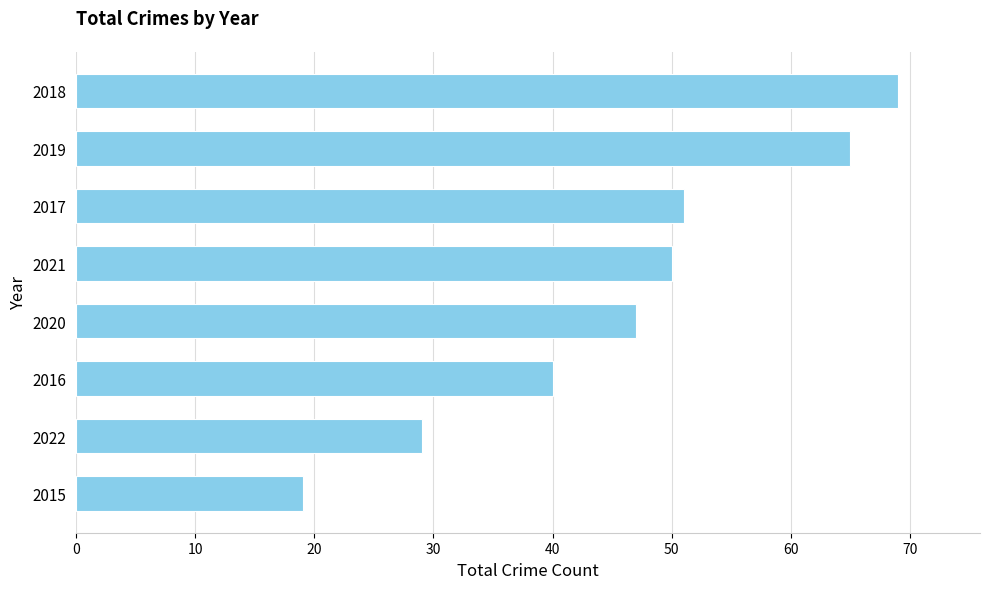

Reading bottom to top, list all the values displayed in this chart.

2015=19	2022=29	2016=40	2020=47	2021=50	2017=51	2019=65	2018=69